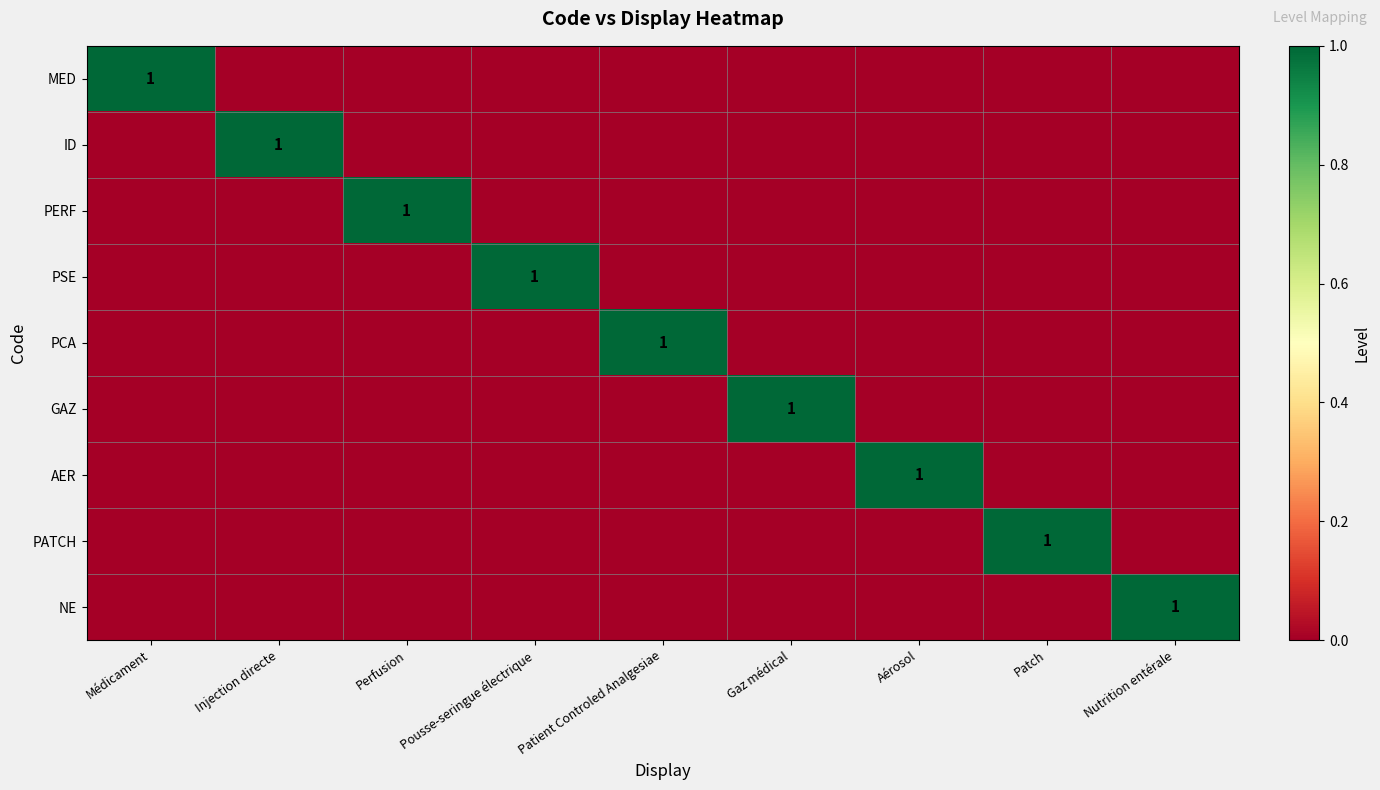

The PATCH series shows 1 at Patch. True or false?

True